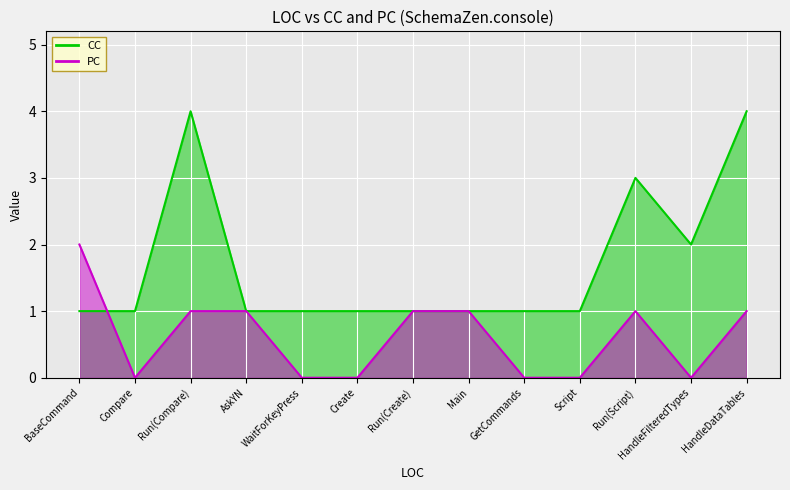

At how many categories does at least one series exceed 3?

2